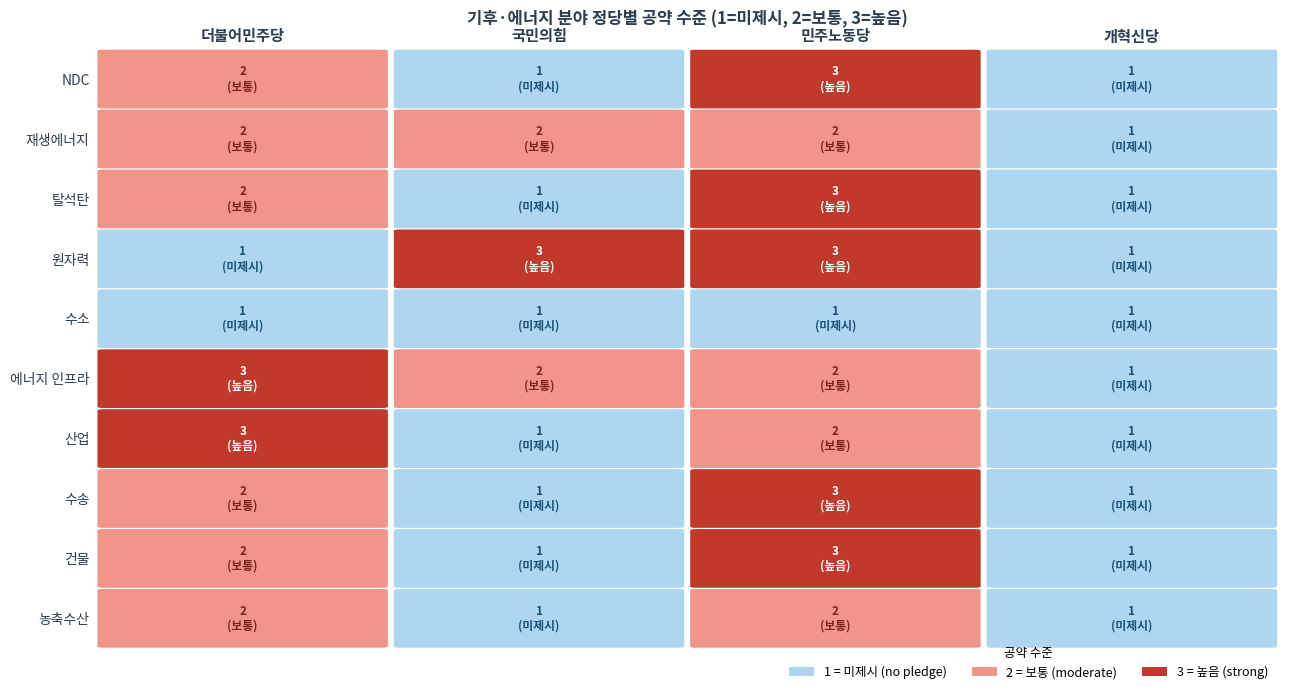

The 재생에너지 series shows 2 at 탈석탄. True or false?

True